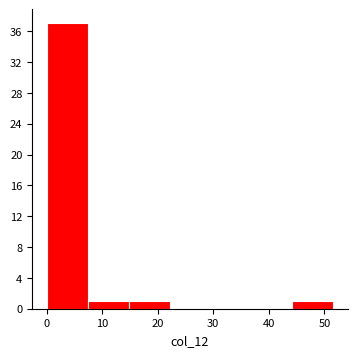

Reading left to right, list every bar in this chart as the range it spans on the x-axis followed by its height. Neither the bar edges nor the heights are printed on the chart, so give them approximately, as read against the axes.

0 to 7: 37
7 to 15: 1
15 to 22: 1
22 to 30: 0
30 to 37: 0
37 to 44: 0
44 to 52: 1